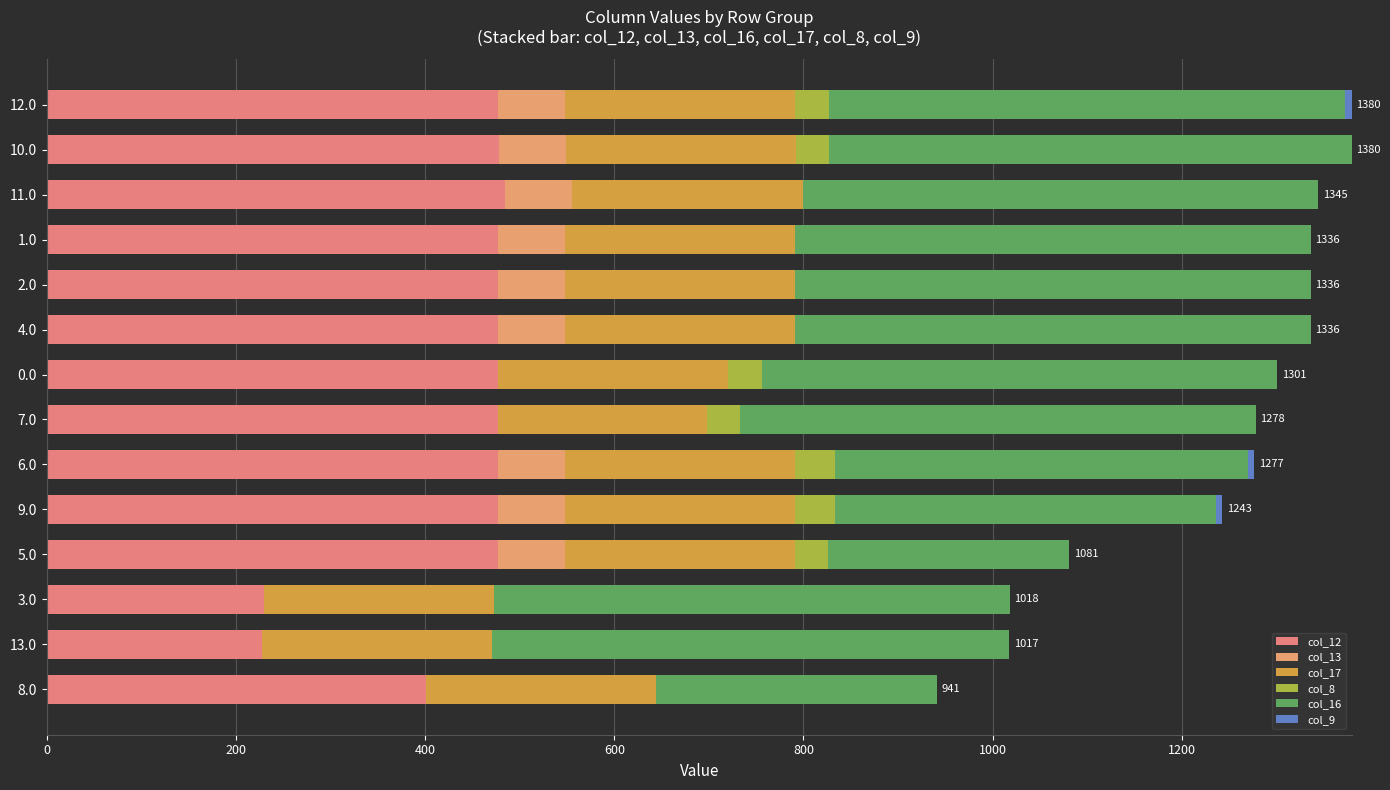

How many series are shown in this chart?

6